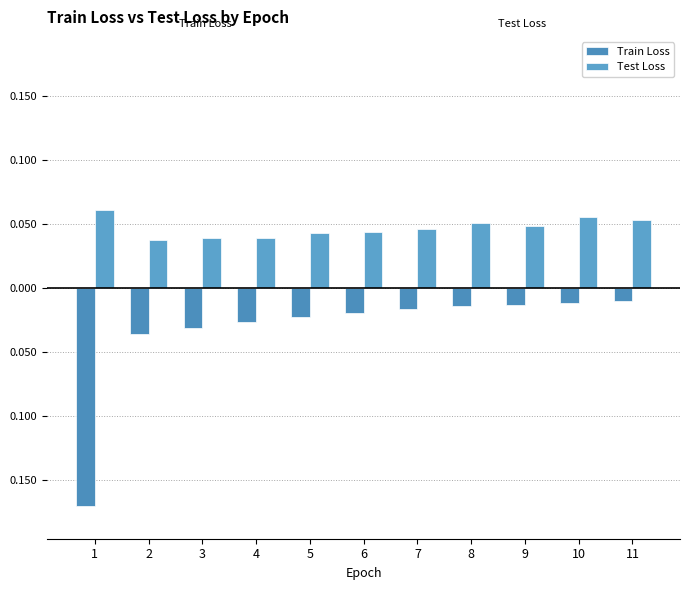

At which category does the chart reach its minimum across all series?

1